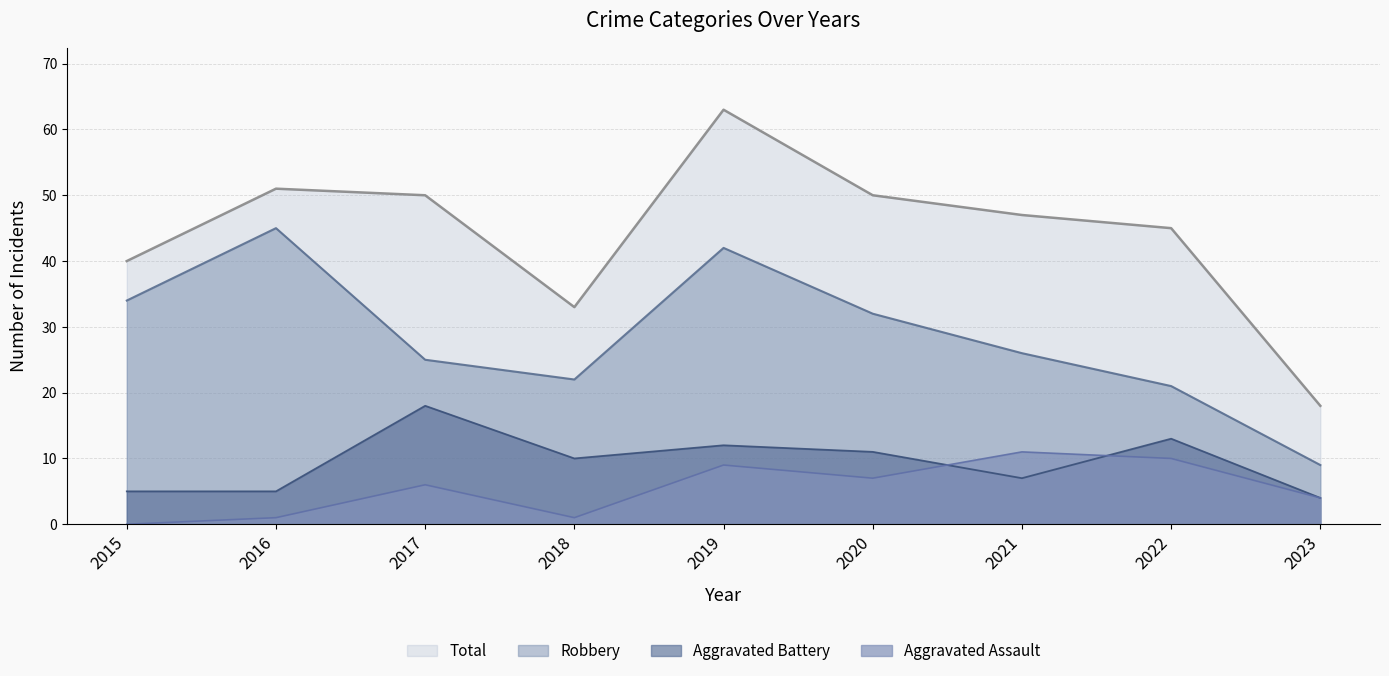

Which category has the highest value in the Robbery series?

2016